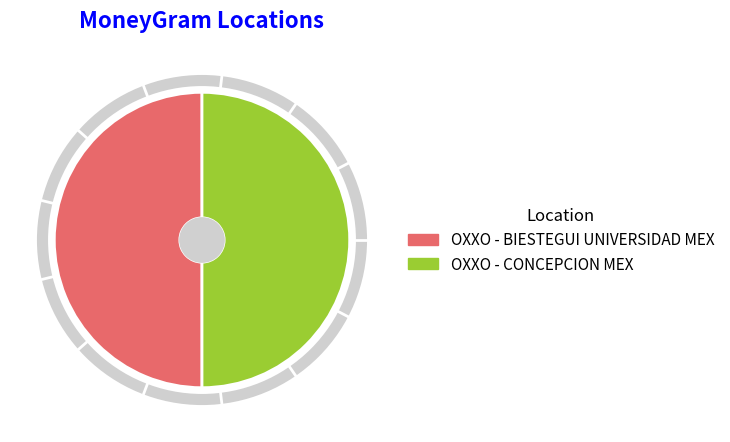

Do OXXO - CONCEPCION MEX and OXXO - BIESTEGUI UNIVERSIDAD MEX together represent more than half of the pie?

Yes